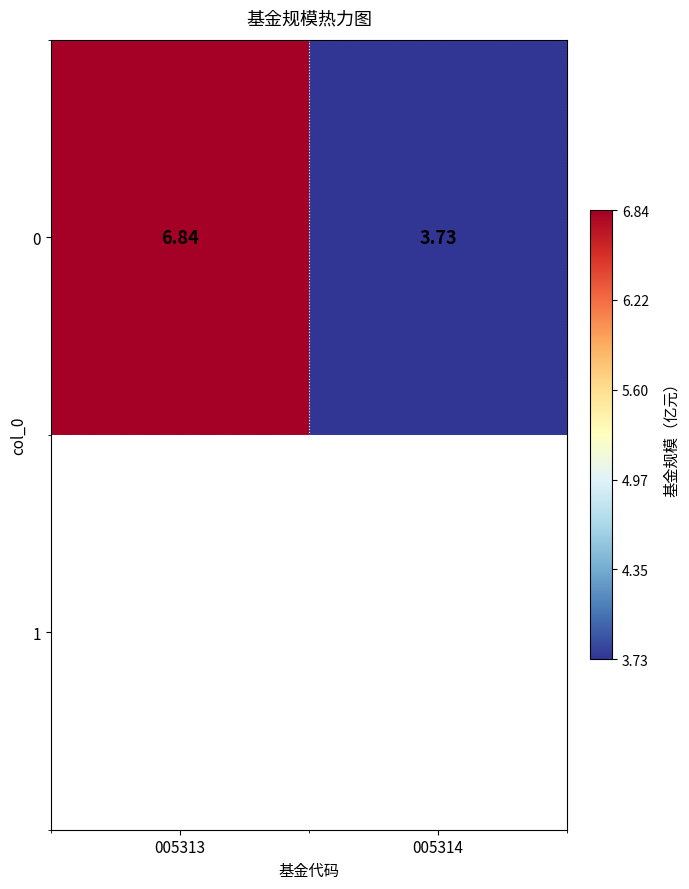

Approximately how many times larger is the value at 005313 compared to 005314?

1.8